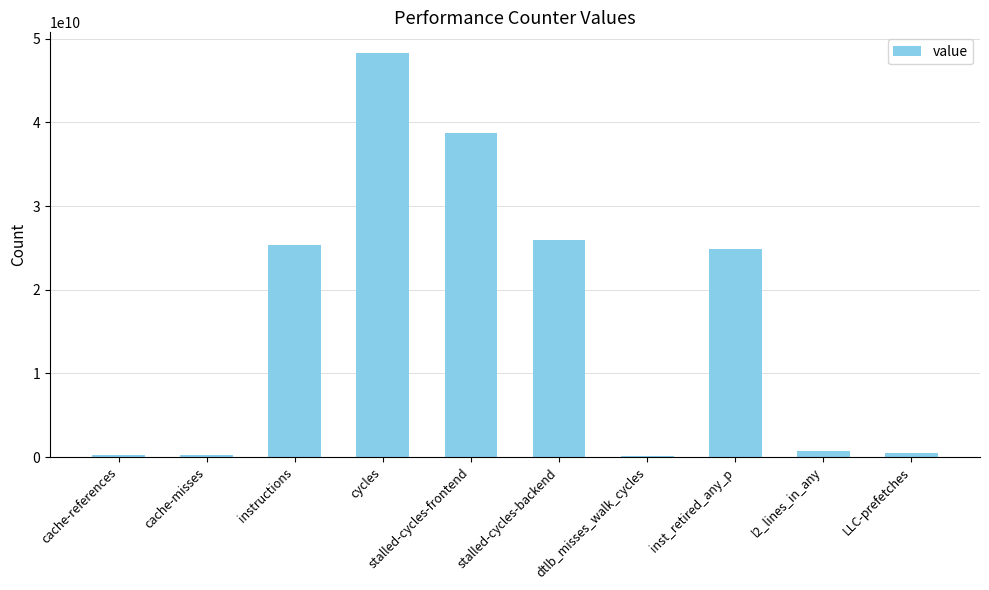

Approximately how many times larger is the value at stalled-cycles-frontend compared to inst_retired_any_p?

1.6